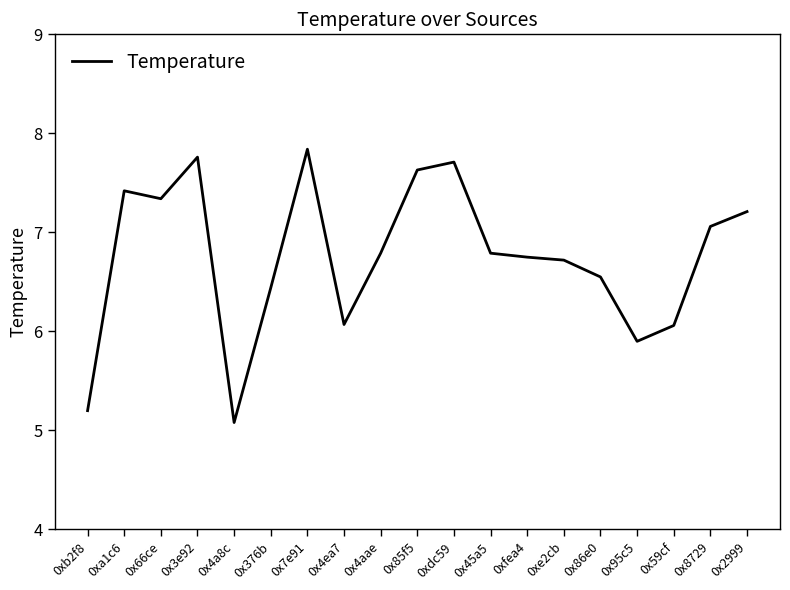

At which label does the data first exceed 6?

0xa1c6